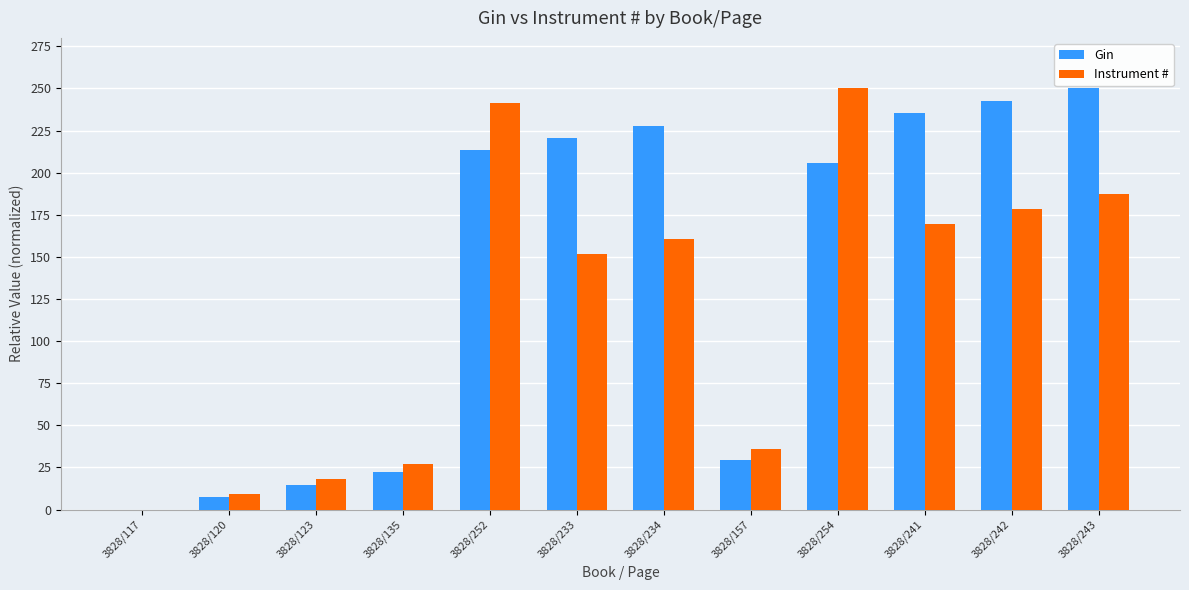

Reading left to right, what are all the values shown in this chart?

Gin: 3828/117=0.0	3828/120=7.4	3828/123=14.7	3828/135=22.1	3828/252=213.2	3828/233=220.6	3828/234=227.9	3828/157=29.4	3828/254=205.9	3828/241=235.3	3828/242=242.6	3828/243=250.0
Instrument #: 3828/117=0.0	3828/120=8.9	3828/123=17.9	3828/135=26.8	3828/252=241.1	3828/233=151.8	3828/234=160.7	3828/157=35.7	3828/254=250.0	3828/241=169.6	3828/242=178.6	3828/243=187.5